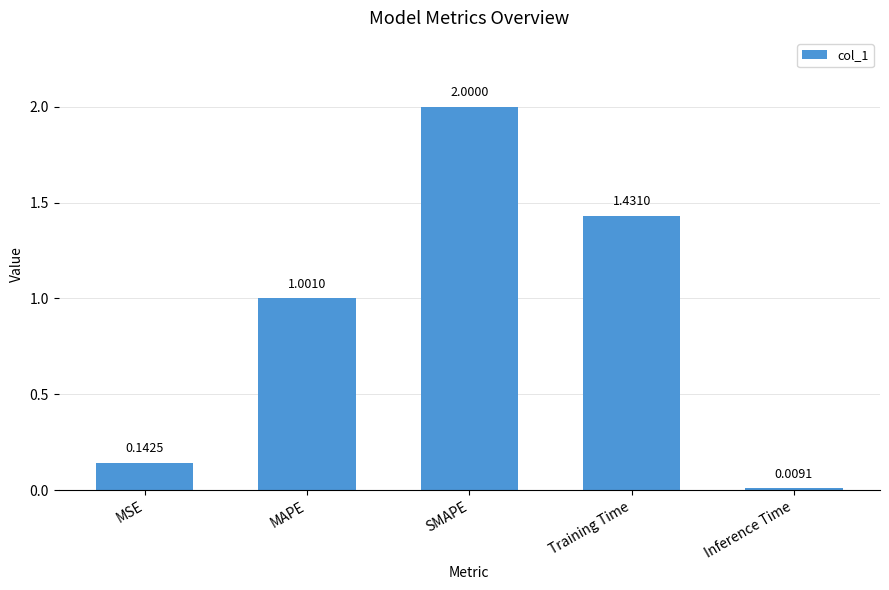

Between MSE and Inference Time, which is larger?

MSE